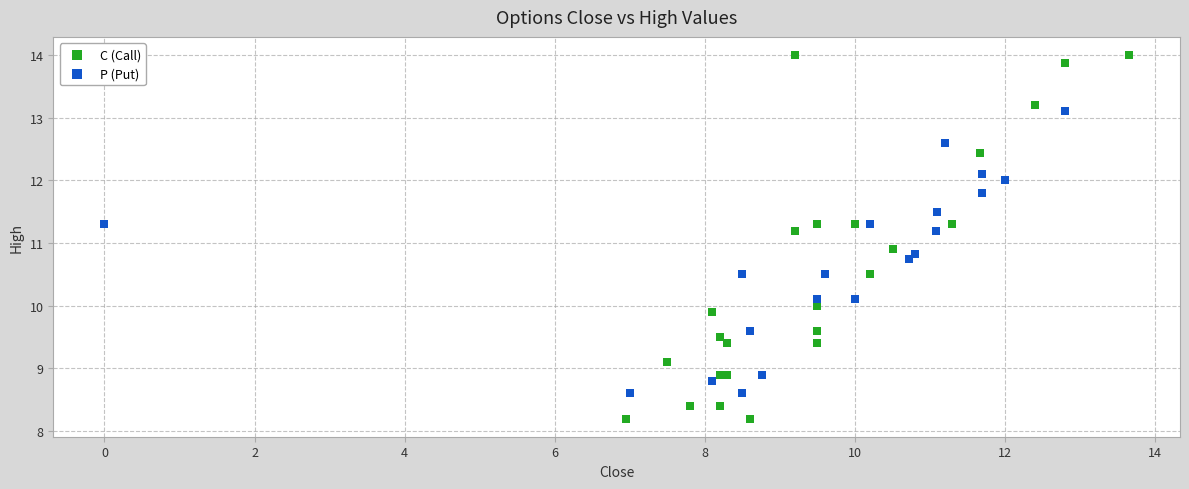

Which series reaches the maximum Y coordinate?

C (Call)